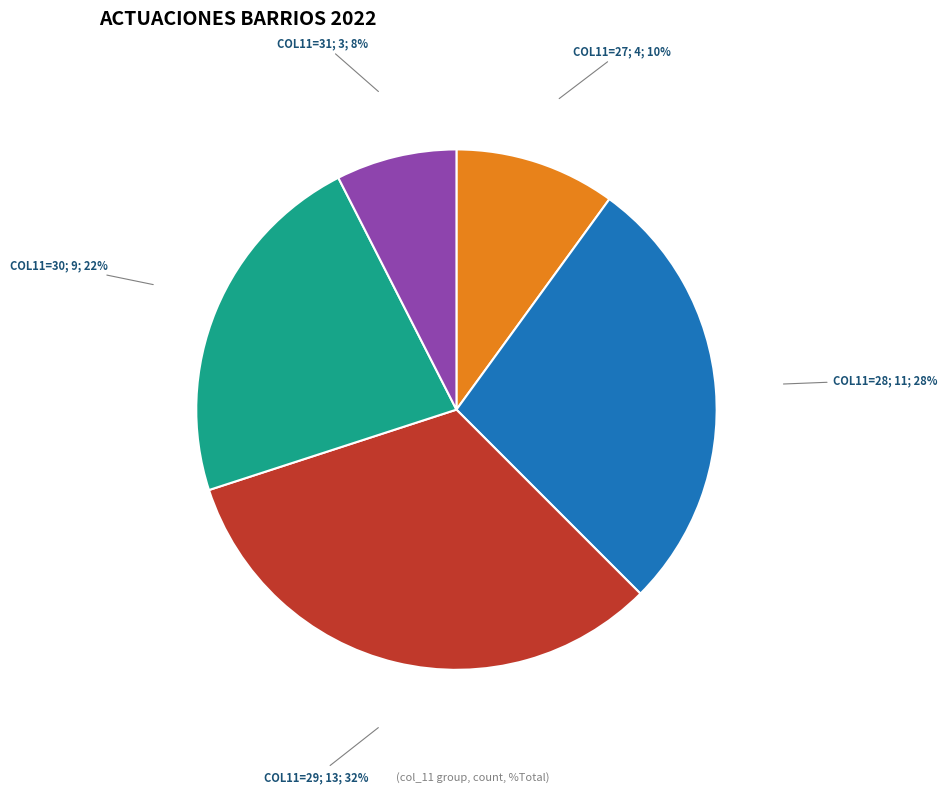

Does any single category account for the majority?

No